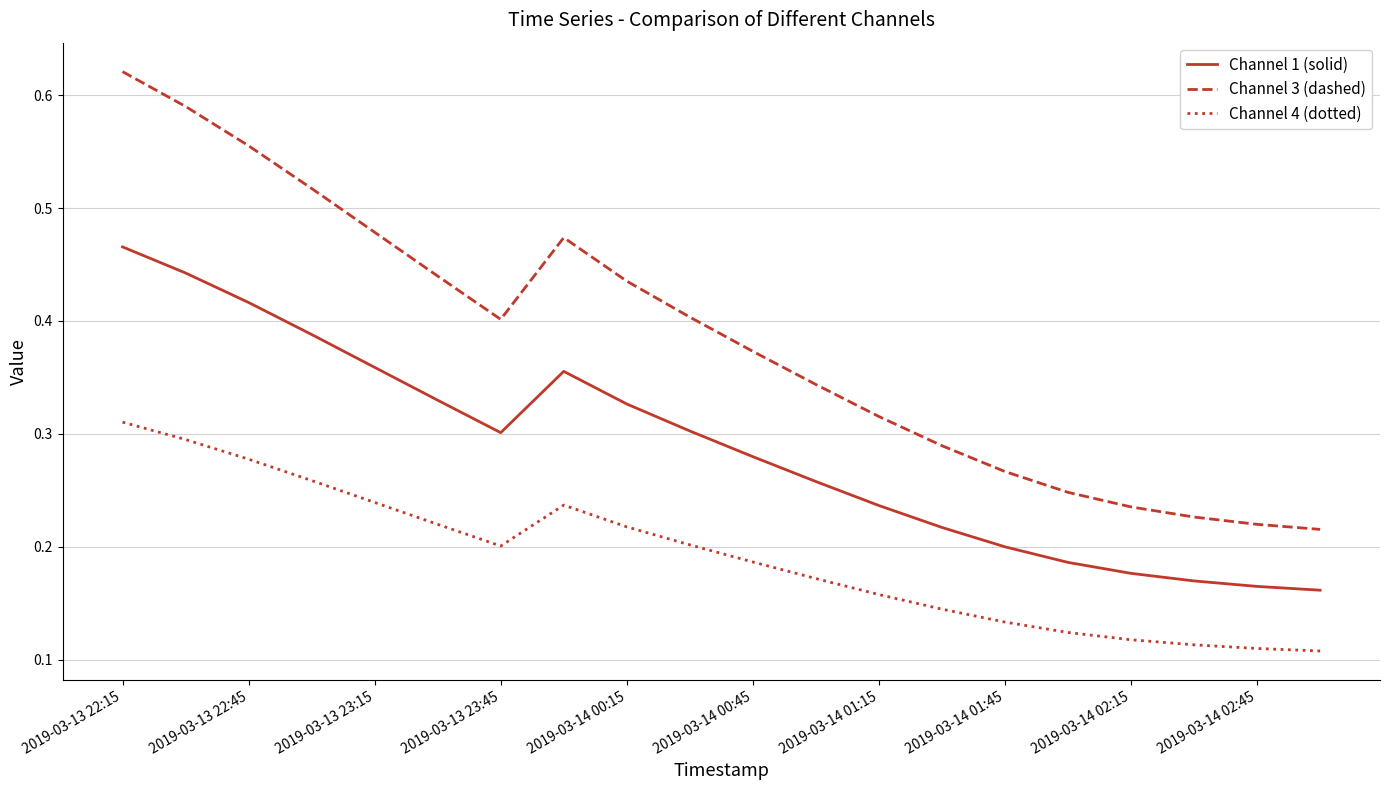

Which series has the largest total across all categories?

Channel 3 (dashed)